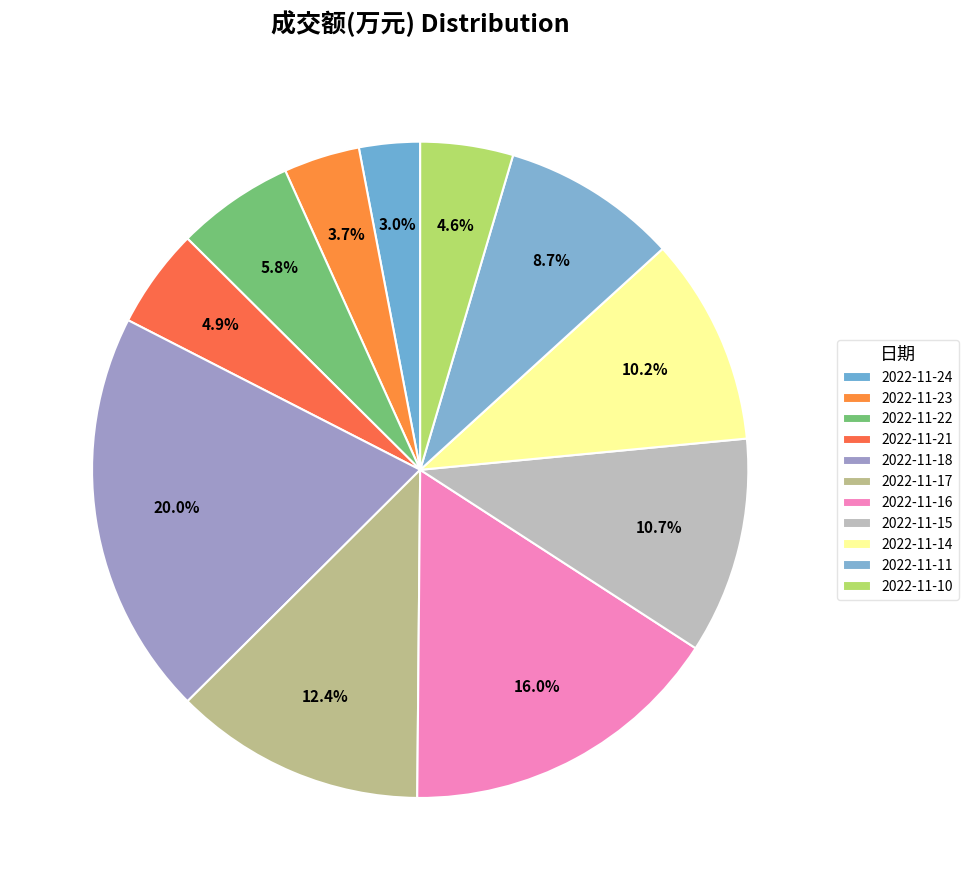

How many slices are in this pie chart?

11